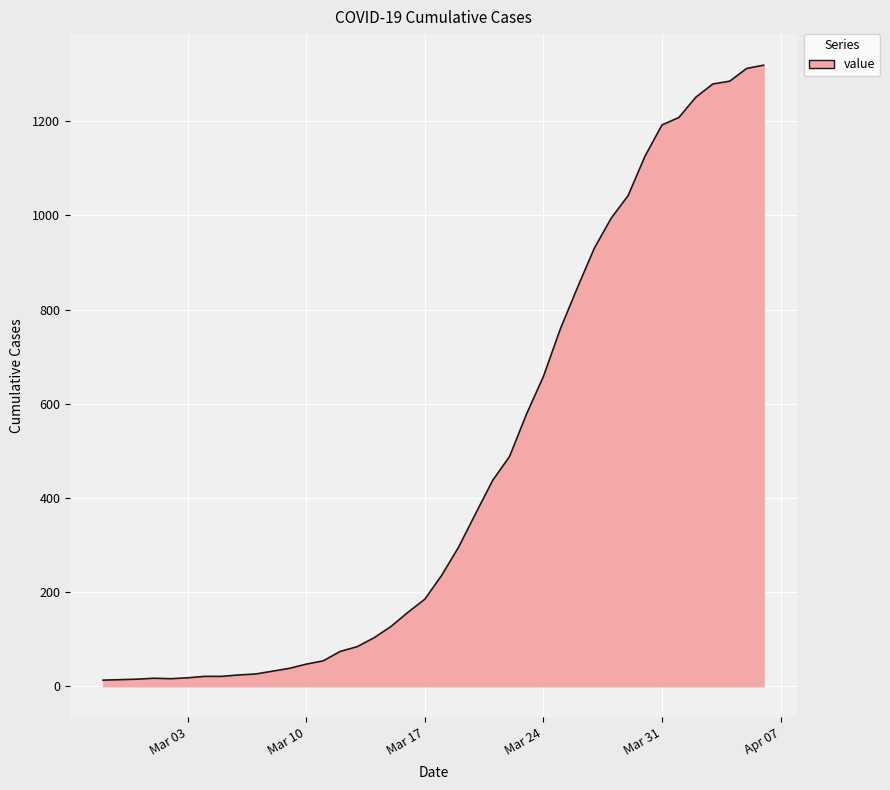

What is the maximum value shown in the chart?

1319